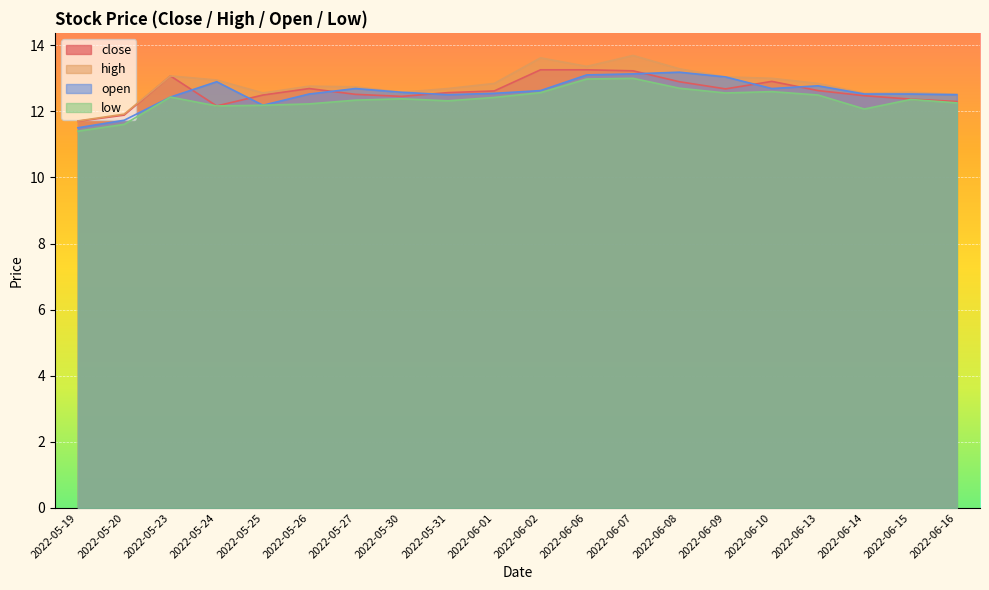

Which has a higher value, 2022-05-26 or 2022-05-27?

2022-05-26